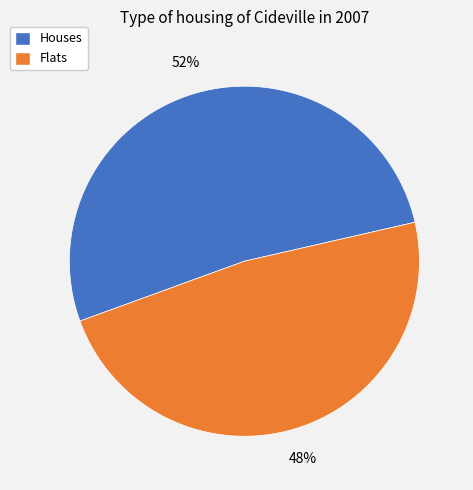

Is there any slice that represents more than half of the pie?

Yes